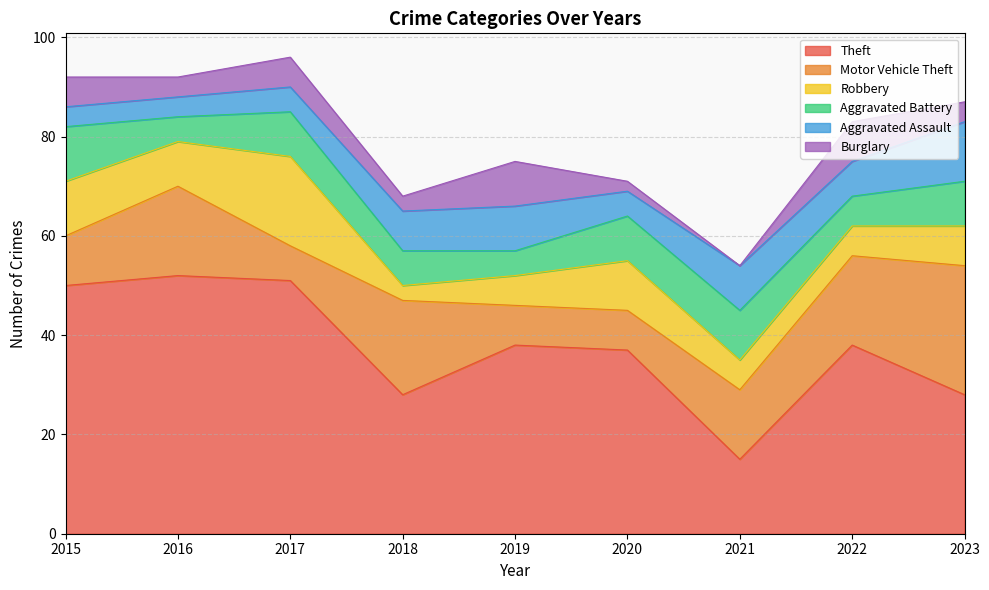

Which series has the largest total across all categories?

Theft